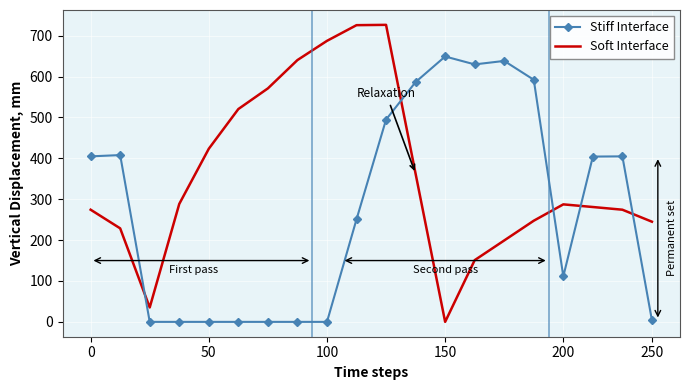

Rank the series by their average value, from lowest to highest.

Stiff Interface, Soft Interface